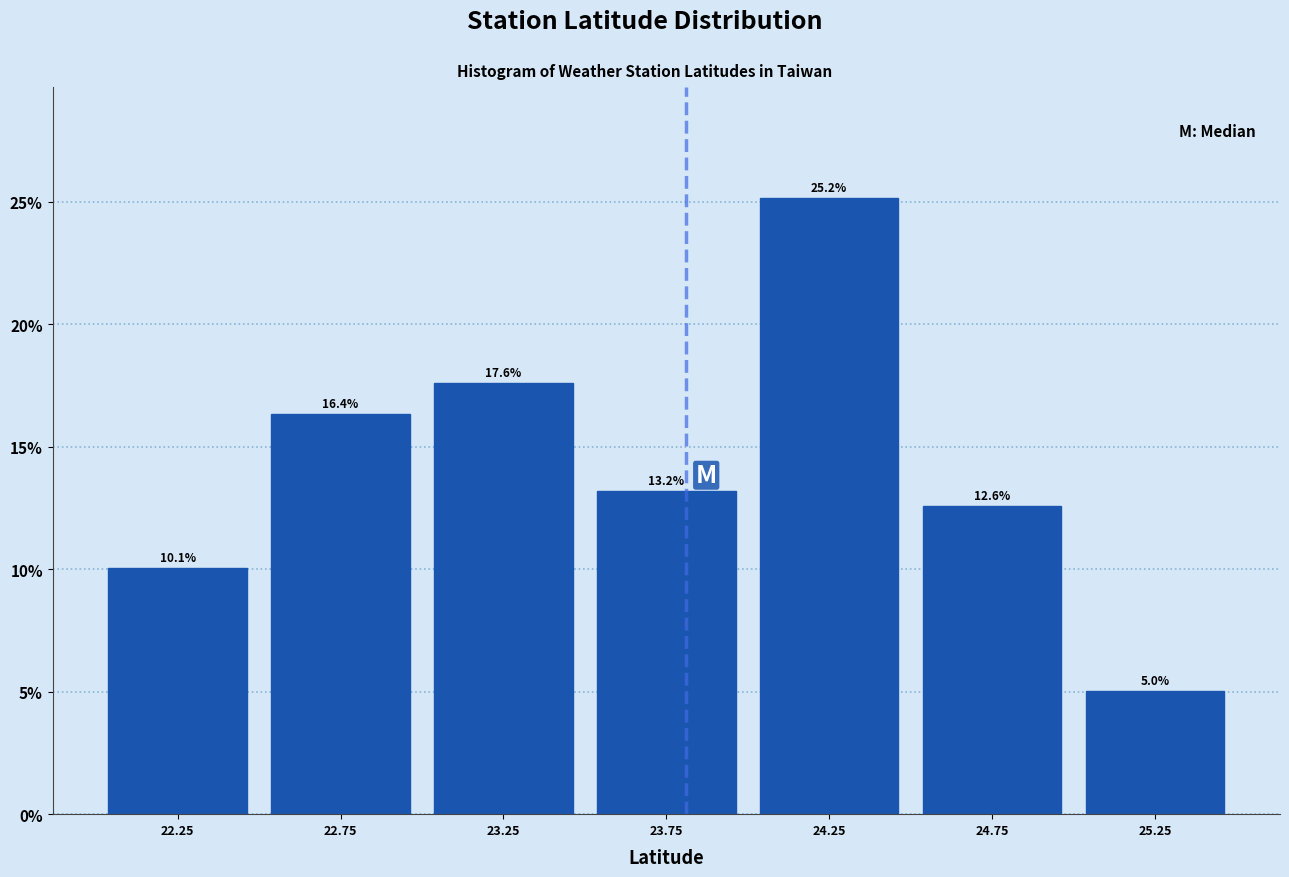

Which range on the x-axis has the tallest bar?

24.0 to 24.5